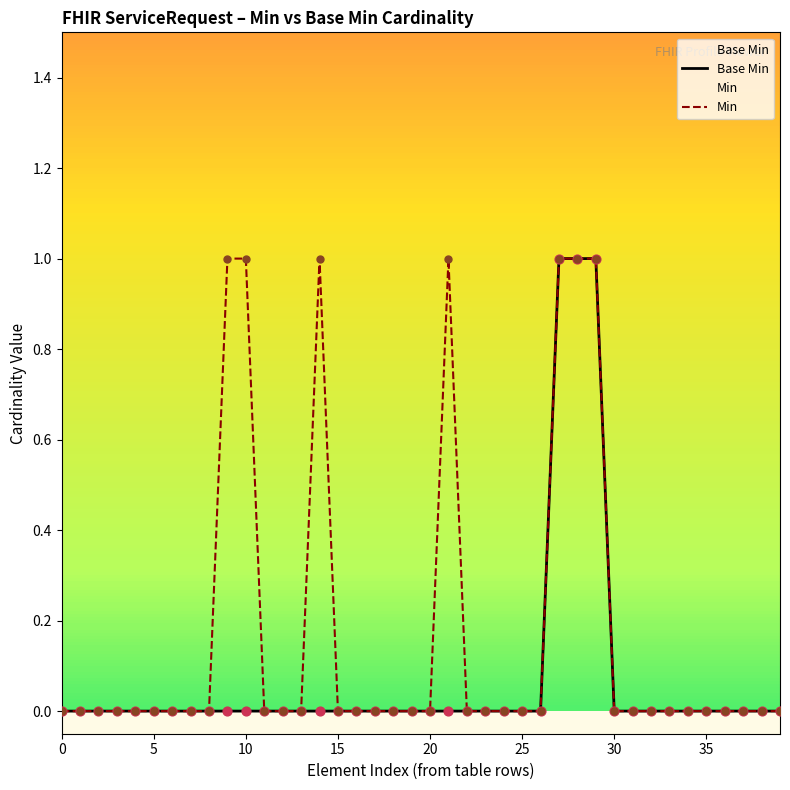

At how many categories does at least one series exceed 0?

7